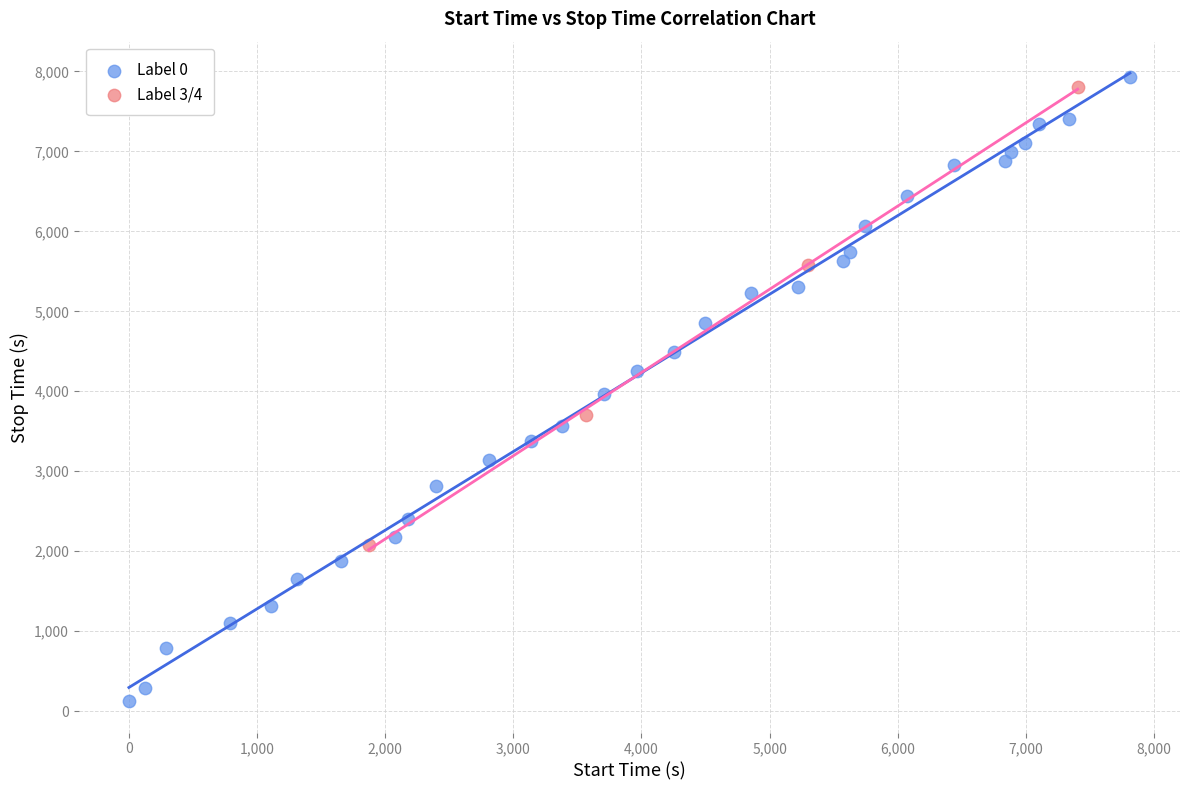

Which series has the largest Y range (max minus min)?

Label 0